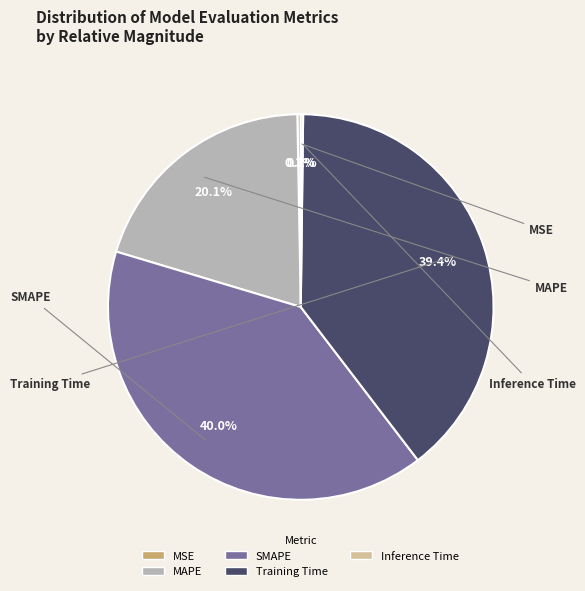

What is the change in value from MSE to MAPE?

+1.0